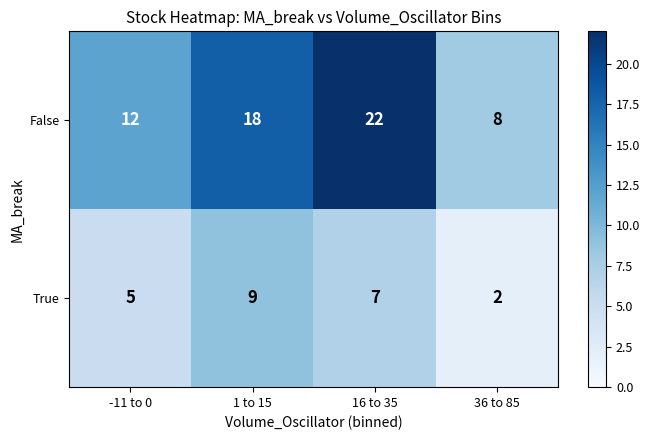

Count the False values in the range 12 to 22.

3